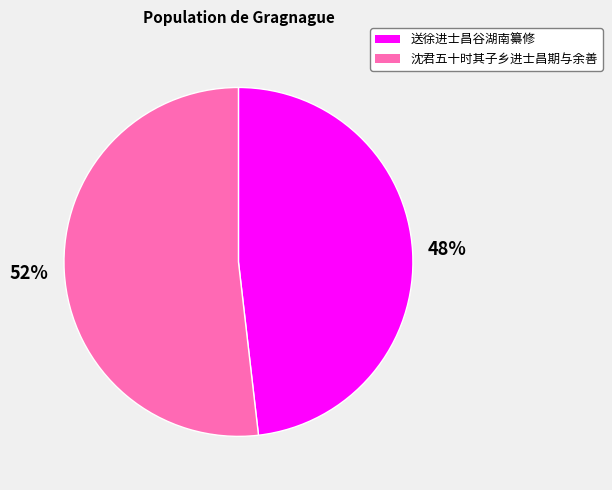

Is it true that 送徐进士昌谷湖南纂修 is 39% of the pie?

False